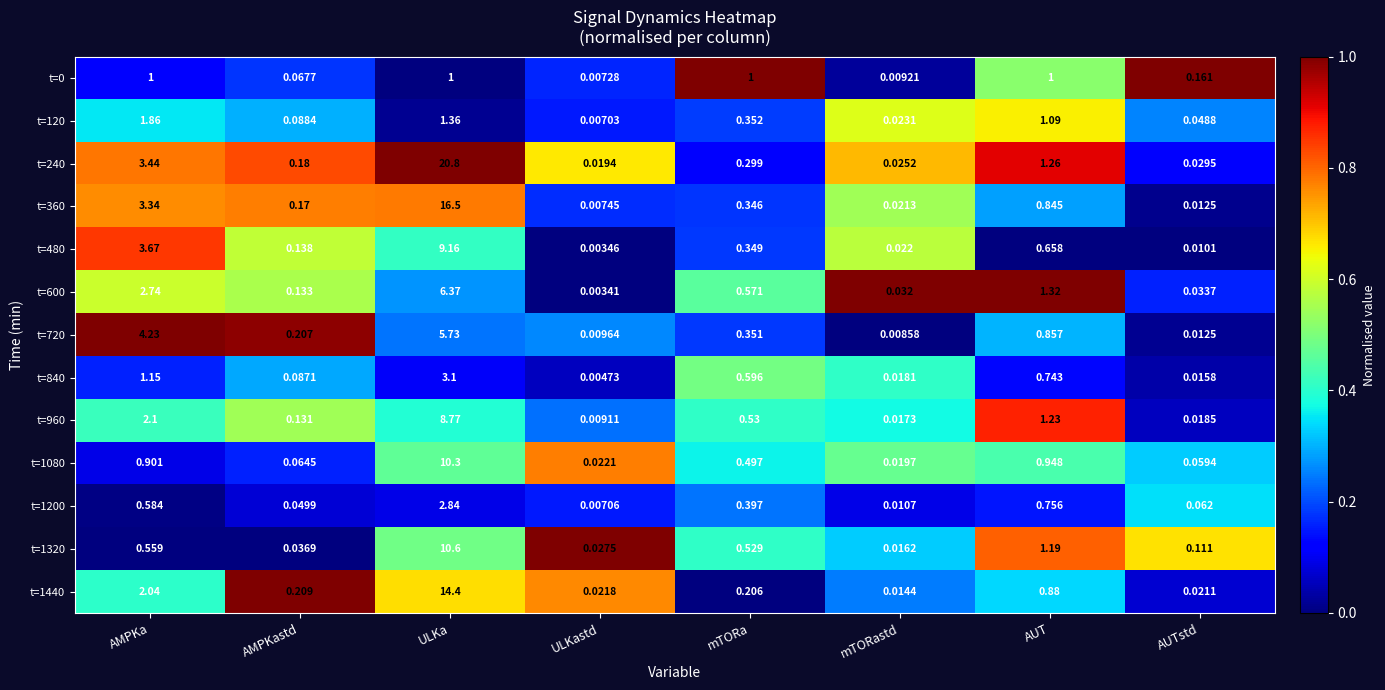

At which category is the sum across all series the highest?

ULKa